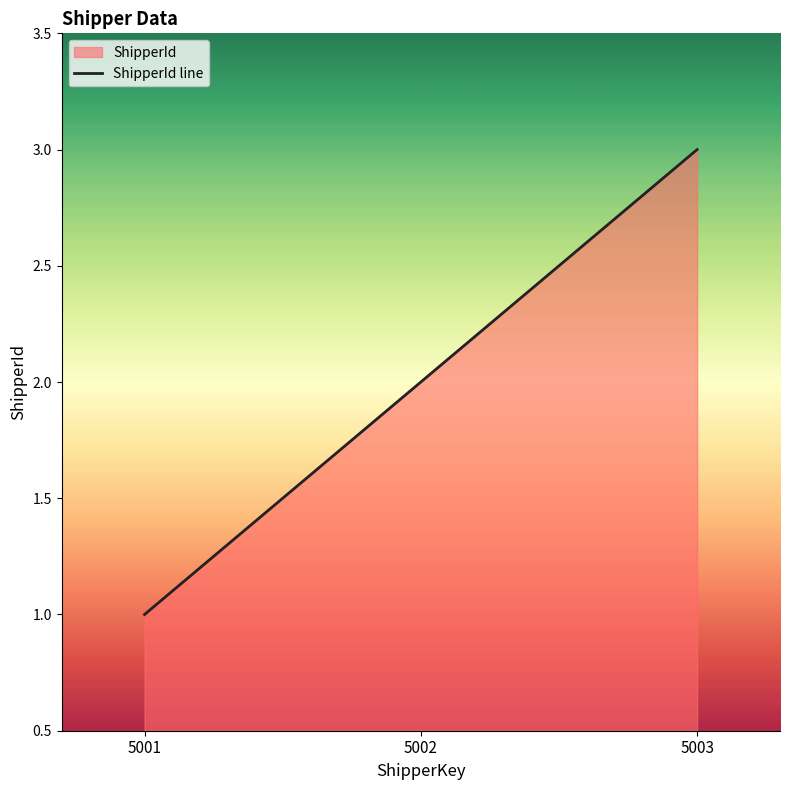

Where does the data first go above 2?

5003